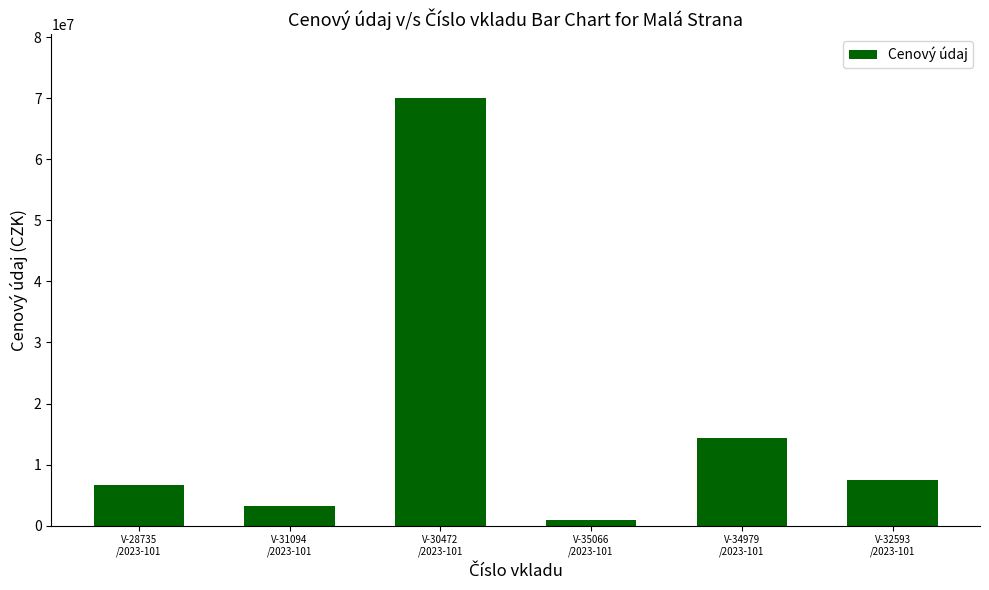

What is the value of the 2nd bar from the left?

3137229